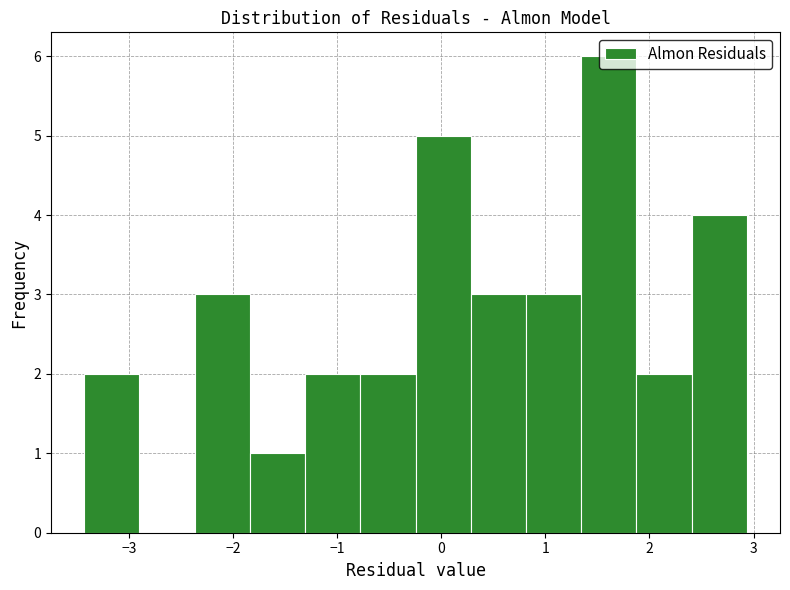

Reading left to right, transcribe this chart: for each bar, give the range it covers on the x-axis and its height. Neither the bar edges nor the heights are printed on the chart, so give them approximately, as read against the axes.

-3.4 to -2.9: 2
-2.9 to -2.4: 0
-2.4 to -1.8: 3
-1.8 to -1.3: 1
-1.3 to -0.8: 2
-0.8 to -0.2: 2
-0.2 to 0.3: 5
0.3 to 0.8: 3
0.8 to 1.3: 3
1.3 to 1.9: 6
1.9 to 2.4: 2
2.4 to 2.9: 4